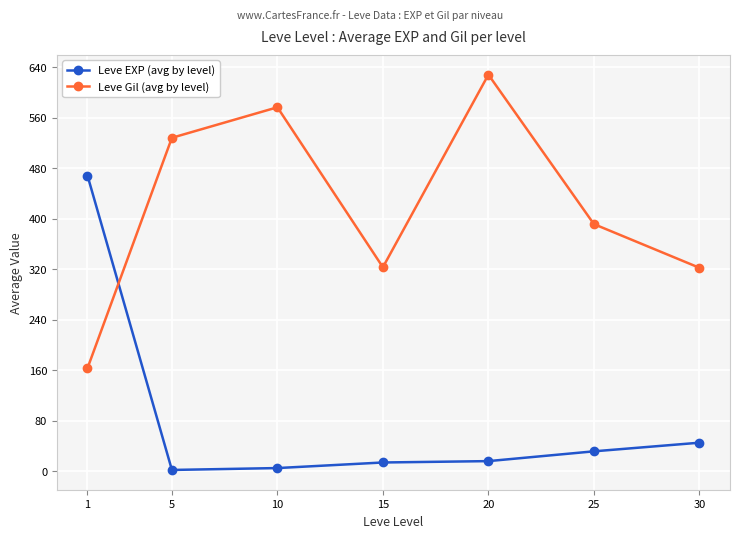

What are all the series names shown in the legend?

Leve EXP (avg by level), Leve Gil (avg by level)